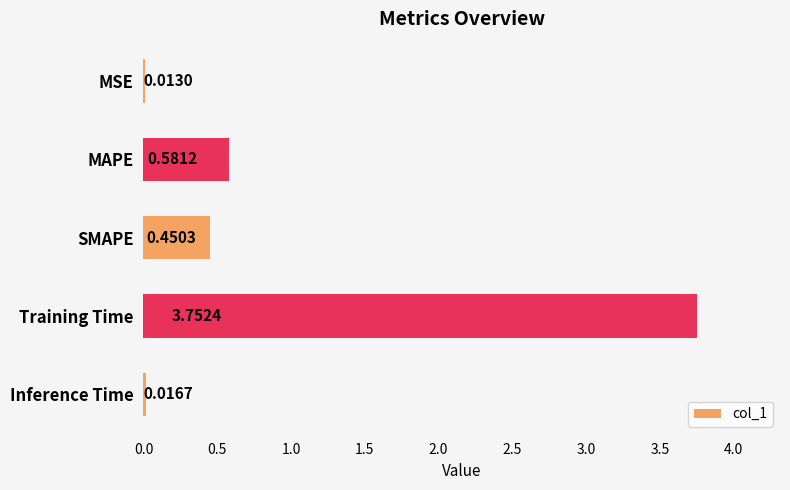

What is the label of the 5th bar from the bottom?

MSE